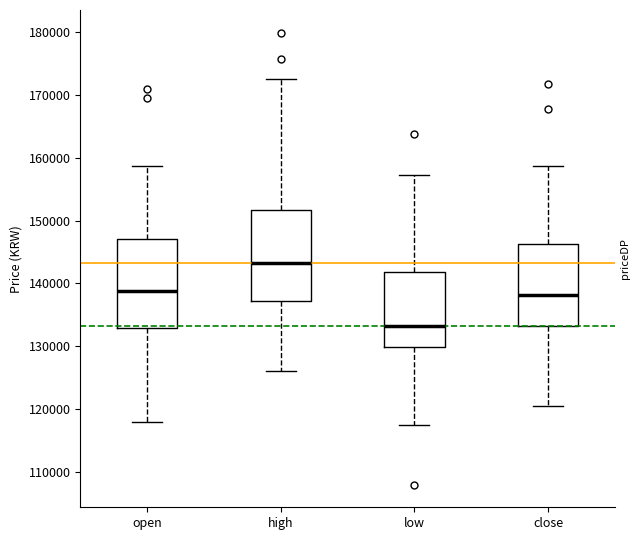

Which box's median line is the lowest?

low